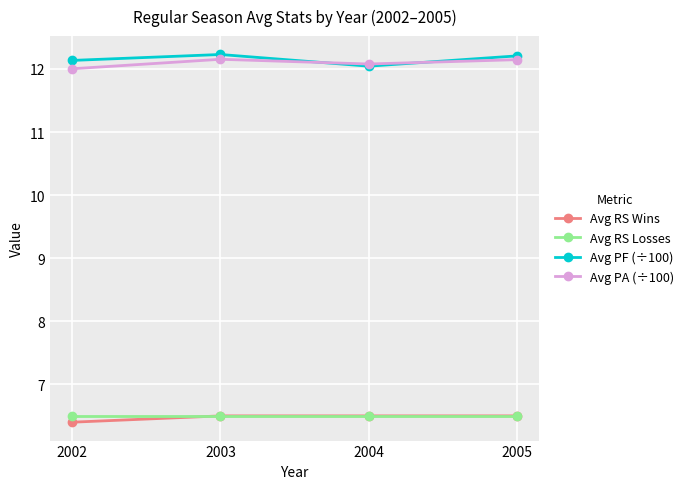

How many lines are shown in the chart?

4